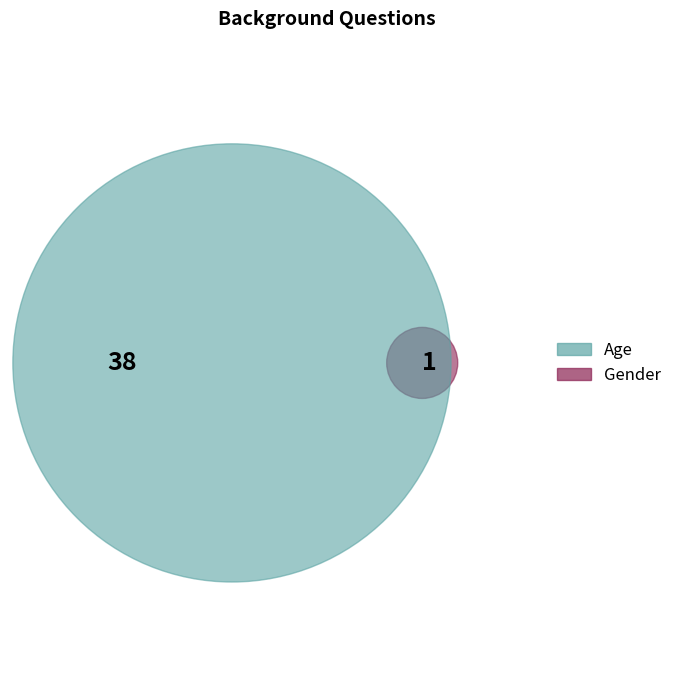

To the nearest percent, what portion does Age represent?

97%